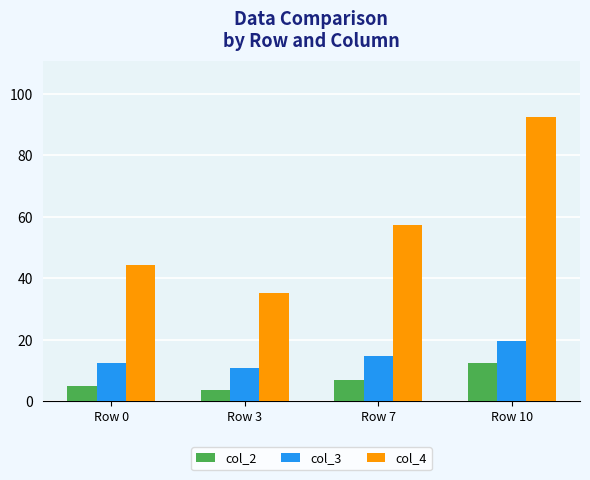

Reading right to left, list all the values displayed in this chart.

col_2: 12.4	7.0	3.7	5.0
col_3: 19.6	14.7	10.9	12.6
col_4: 92.4	57.3	35.1	44.4